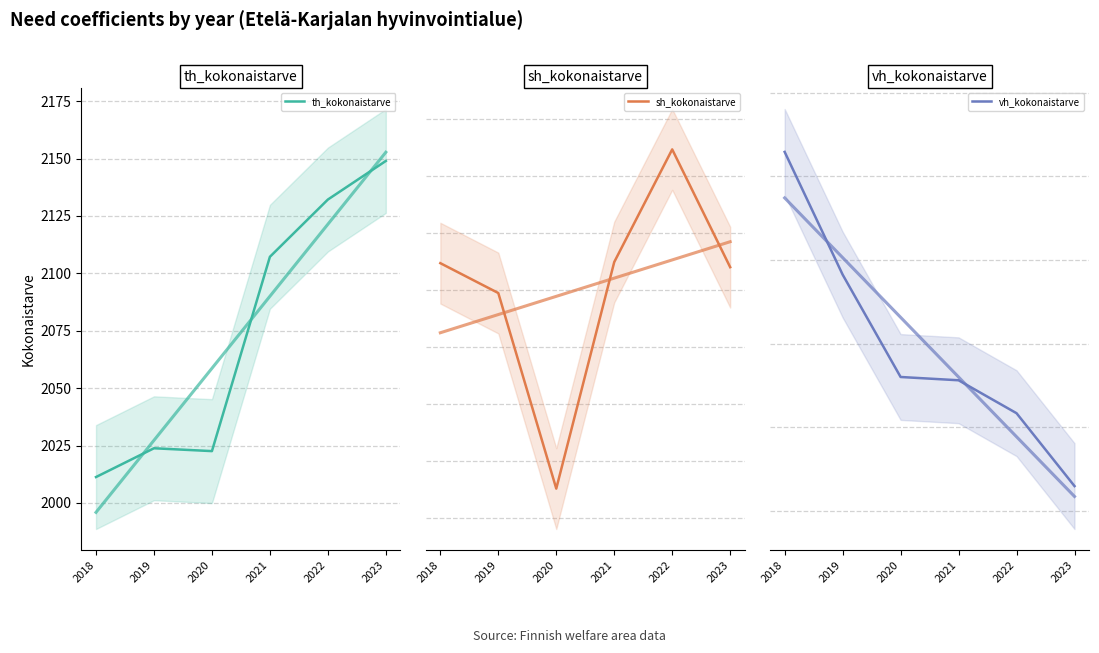

Reading left to right, what are all the values shown in this chart?

th_kokonaistarve: 2018=2011.3	2019=2023.8	2020=2022.6	2021=2107.2	2022=2132.2	2023=2149.0
sh_kokonaistarve: 2018=731.2	2019=729.9	2020=721.3	2021=731.2	2022=736.2	2023=731.0
vh_kokonaistarve: 2018=4929.4	2019=4782.7	2020=4660.4	2021=4656.4	2022=4617.1	2023=4530.0